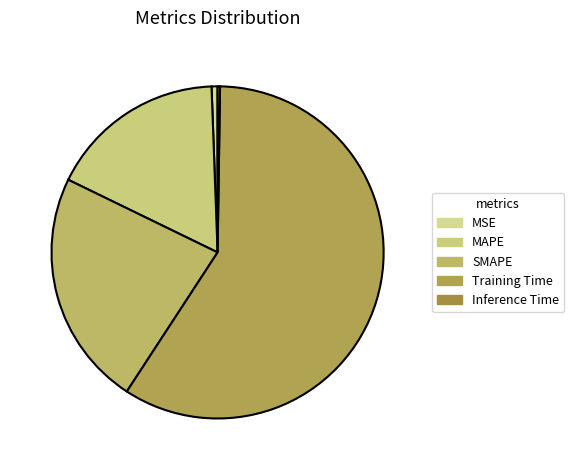

Combined, what portion of the pie is MSE and Training Time?

59.6%